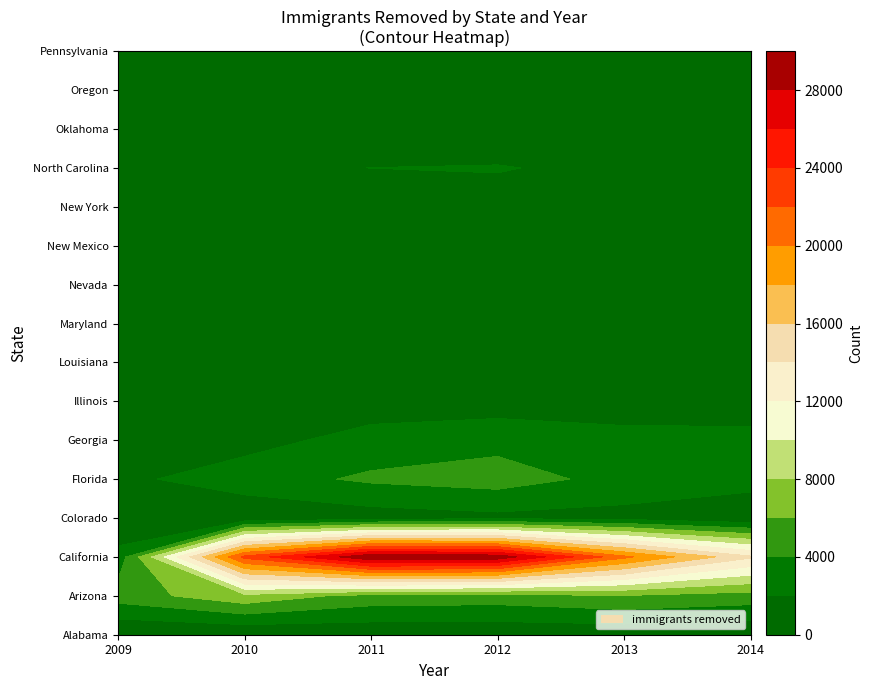

What is the difference between the California values at 2012 and 2009?

26545